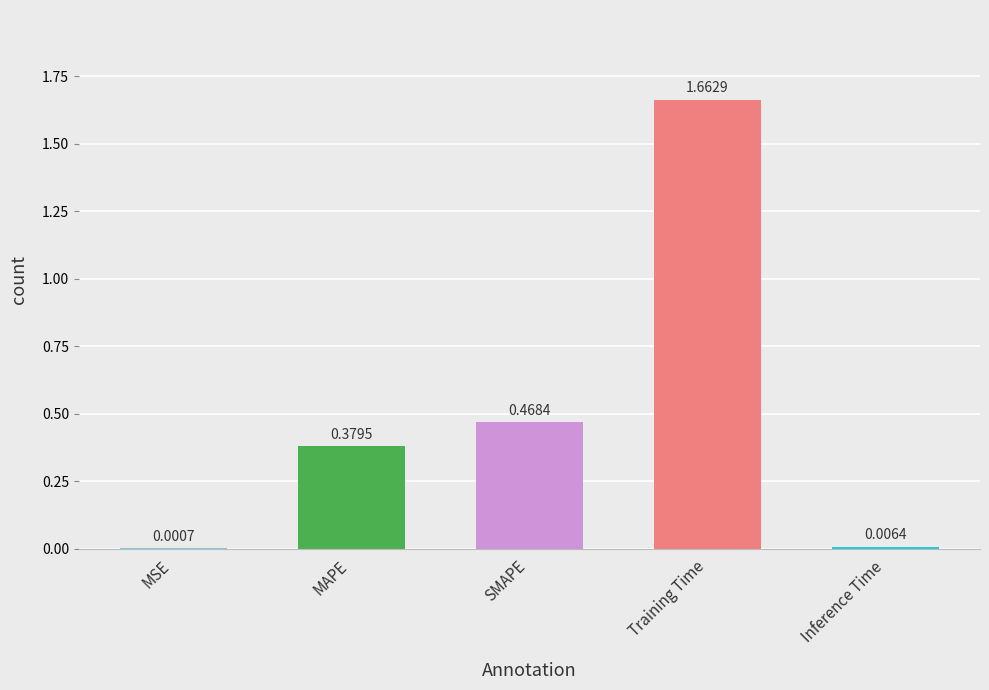

At which category does the chart reach its peak across all series?

Training Time